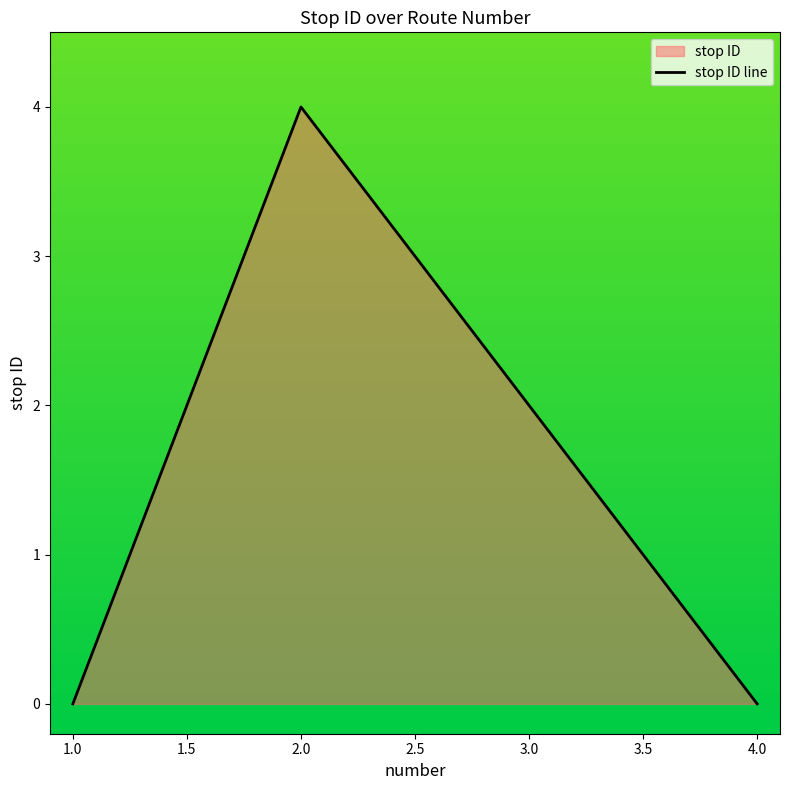

What position from the left is 3.0?

3